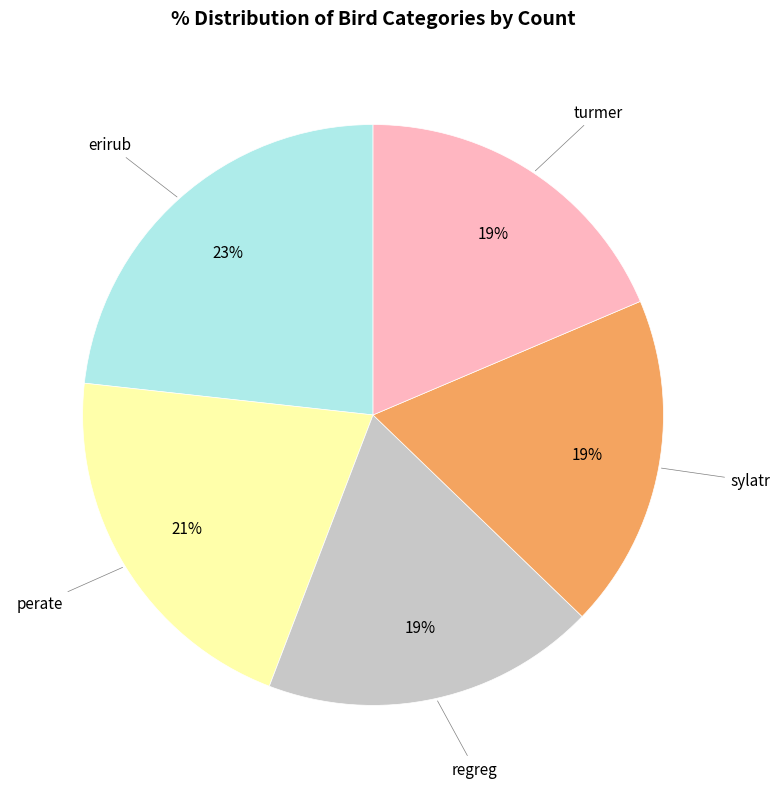

Is there a majority slice in this chart?

No